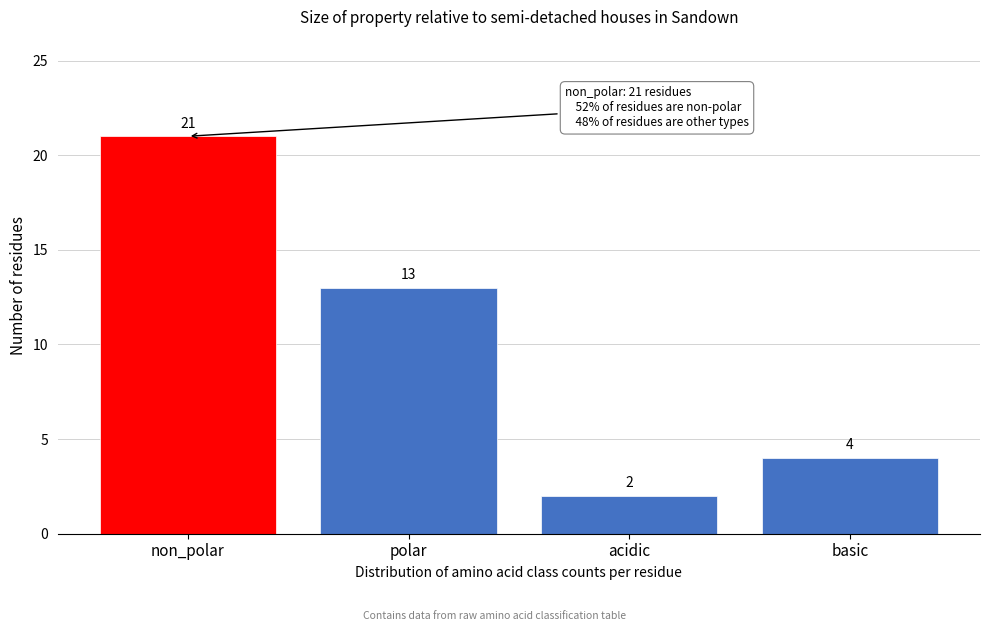

Reading left to right, what are all the values shown in this chart?

21	13	2	4